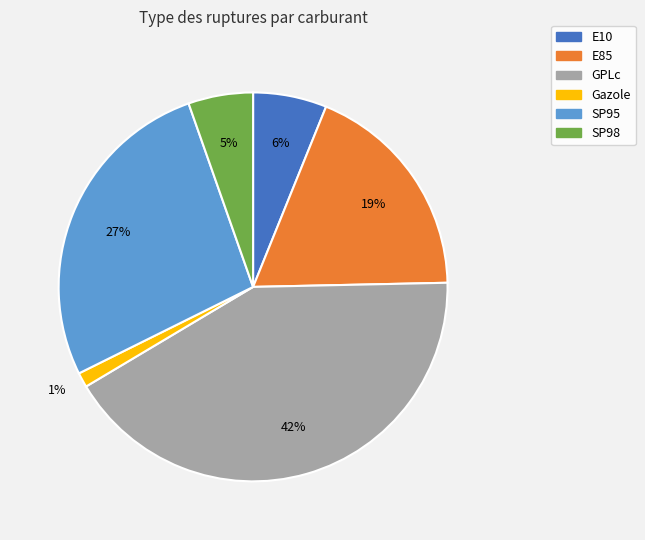

How many slices are in this pie chart?

6